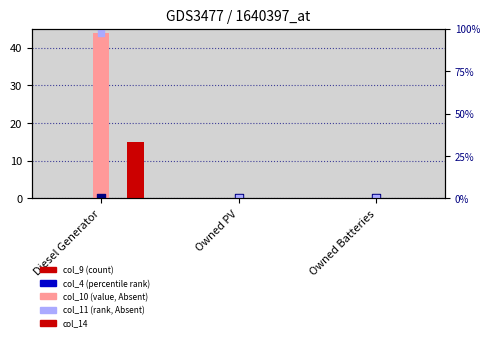

Which series has the largest Y range (max minus min)?

col_10